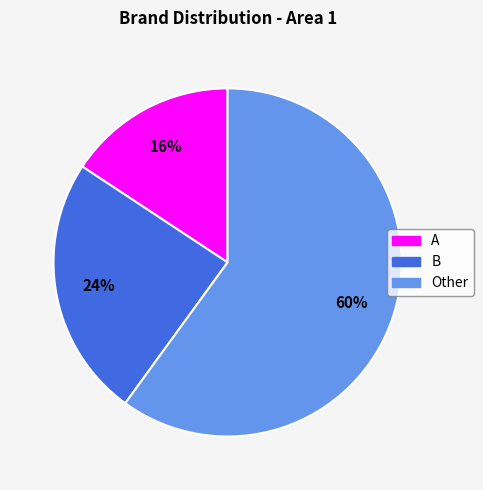

Rank the categories by value from lowest to highest.

A, B, Other